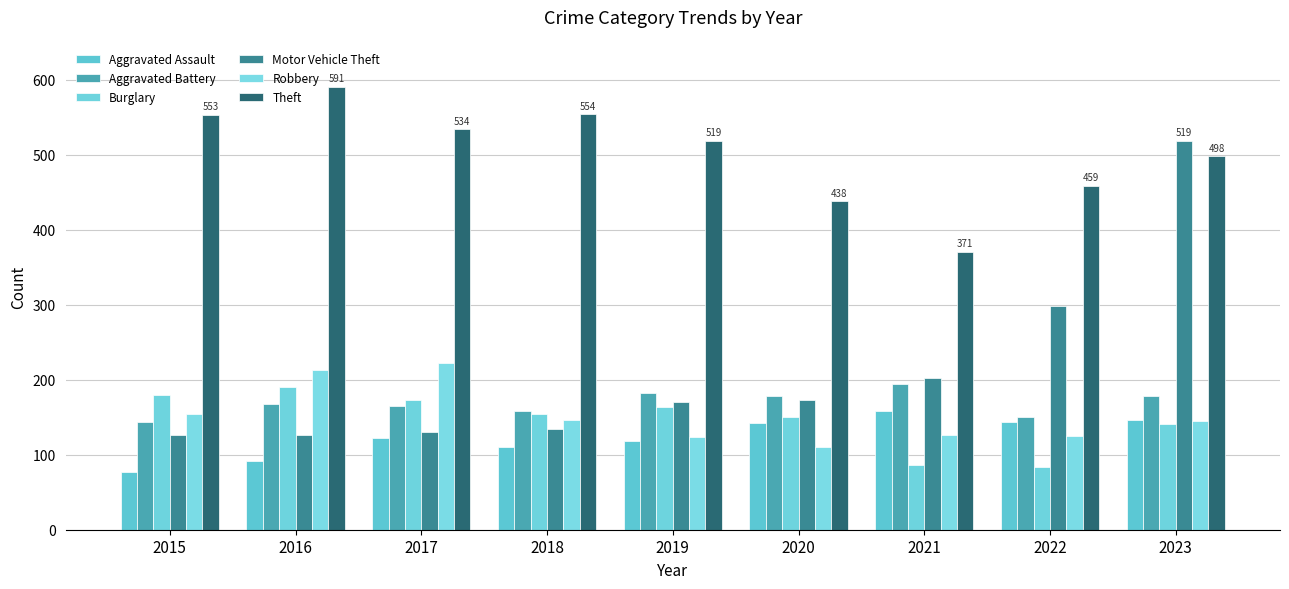

Reading left to right, extract all data points from this chart.

Aggravated Assault: 2015=77	2016=92	2017=122	2018=110	2019=118	2020=143	2021=158	2022=144	2023=147
Aggravated Battery: 2015=144	2016=168	2017=165	2018=159	2019=183	2020=179	2021=195	2022=151	2023=178
Burglary: 2015=180	2016=191	2017=173	2018=154	2019=164	2020=151	2021=87	2022=84	2023=141
Motor Vehicle Theft: 2015=126	2016=126	2017=130	2018=134	2019=171	2020=173	2021=202	2022=299	2023=519
Robbery: 2015=155	2016=213	2017=222	2018=146	2019=124	2020=111	2021=126	2022=125	2023=145
Theft: 2015=553	2016=591	2017=534	2018=554	2019=519	2020=438	2021=371	2022=459	2023=498